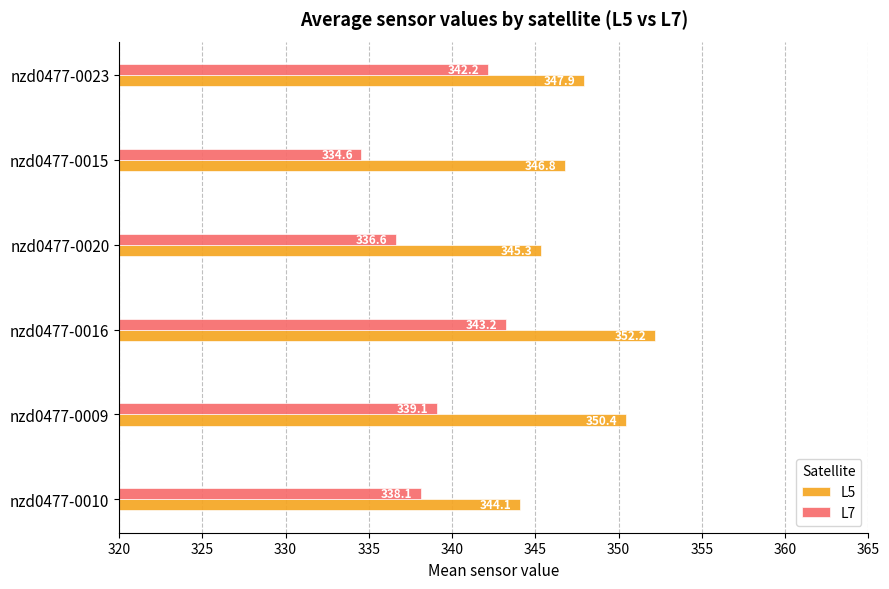

What is the difference between the highest and lowest values at nzd0477-0020?

8.7